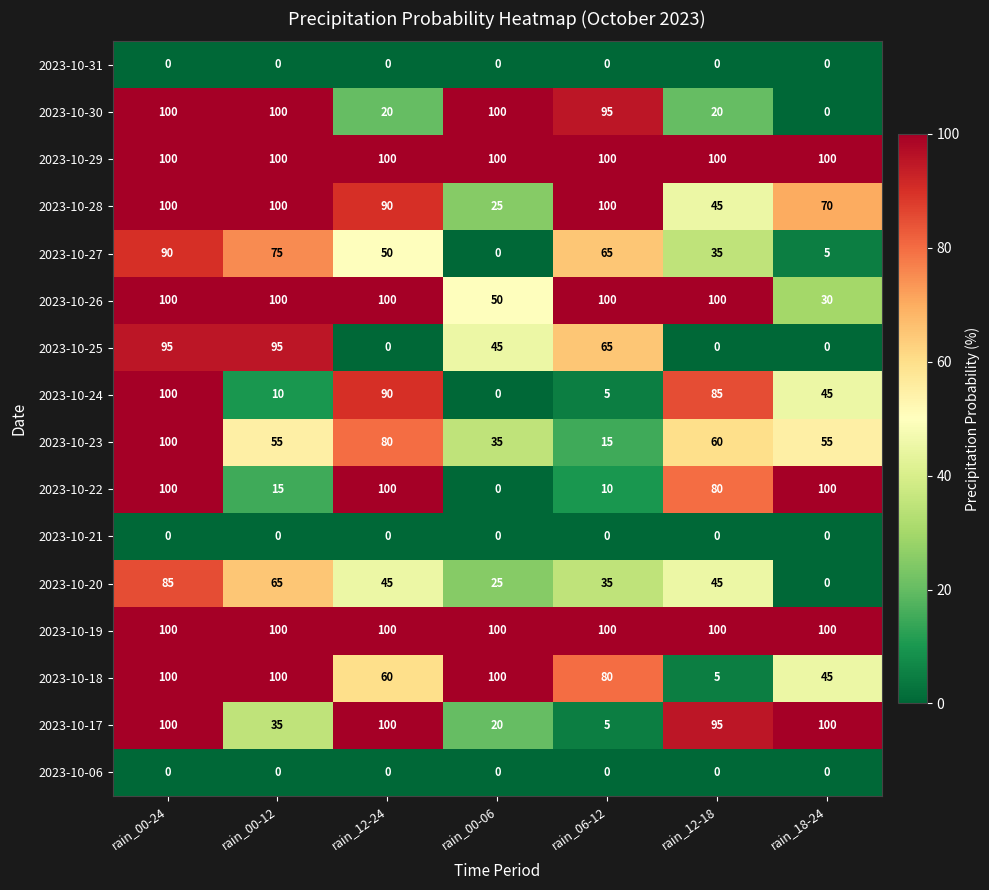

What is the difference between the highest and lowest values at rain_06-12?

100